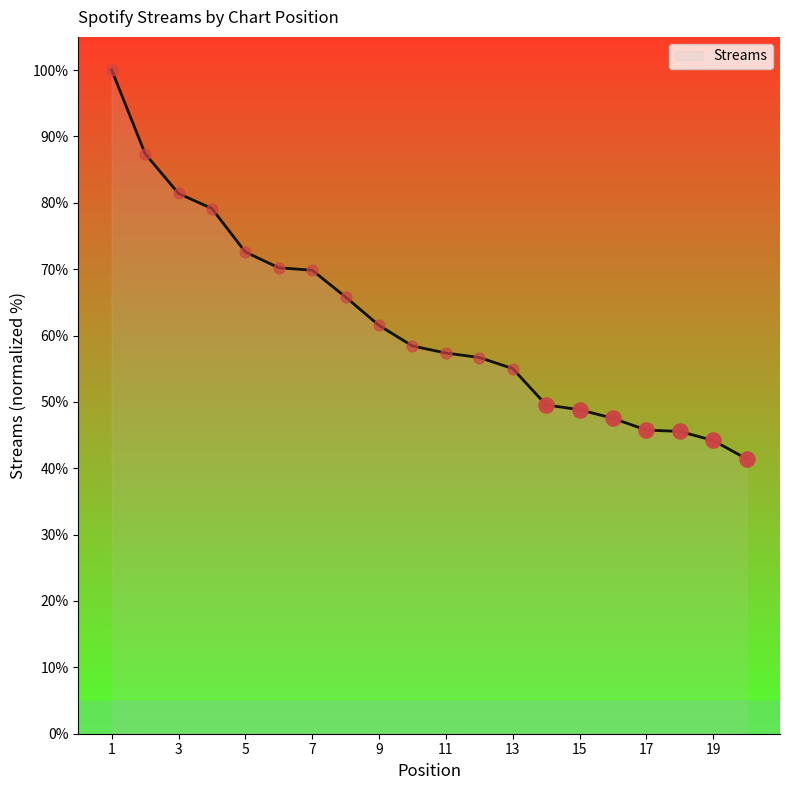

What is the smallest value displayed?

41.4